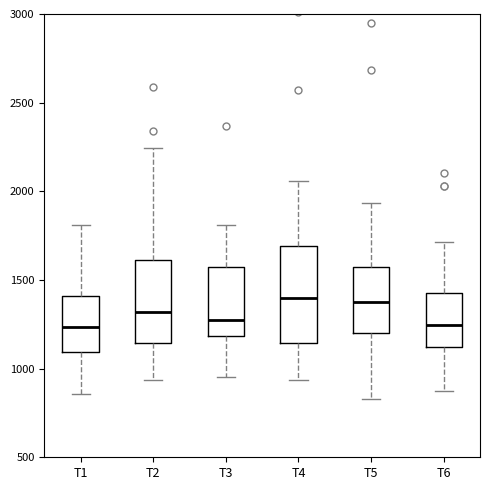

Which box is the tallest, from its lower edge to its upper edge?

T4